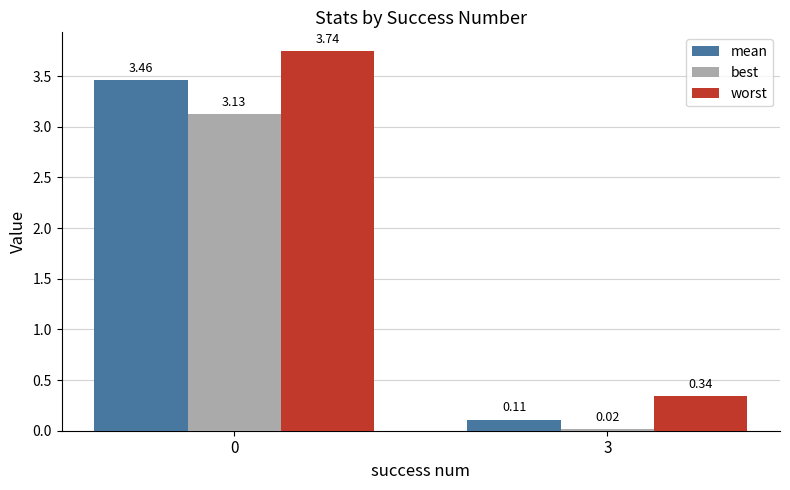

What is the difference between the maximum and minimum values in the worst series?

3.4